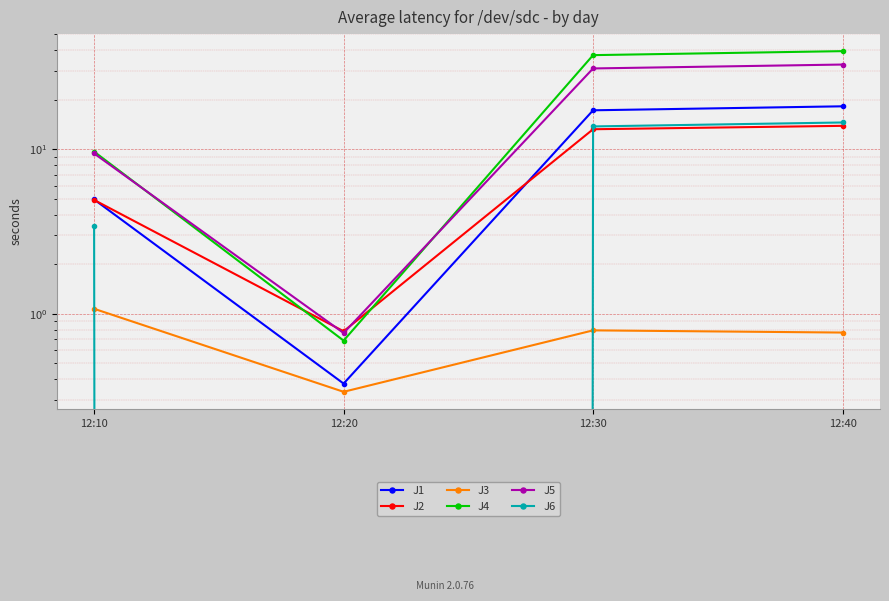

At which category does the chart reach its peak across all series?

12:40